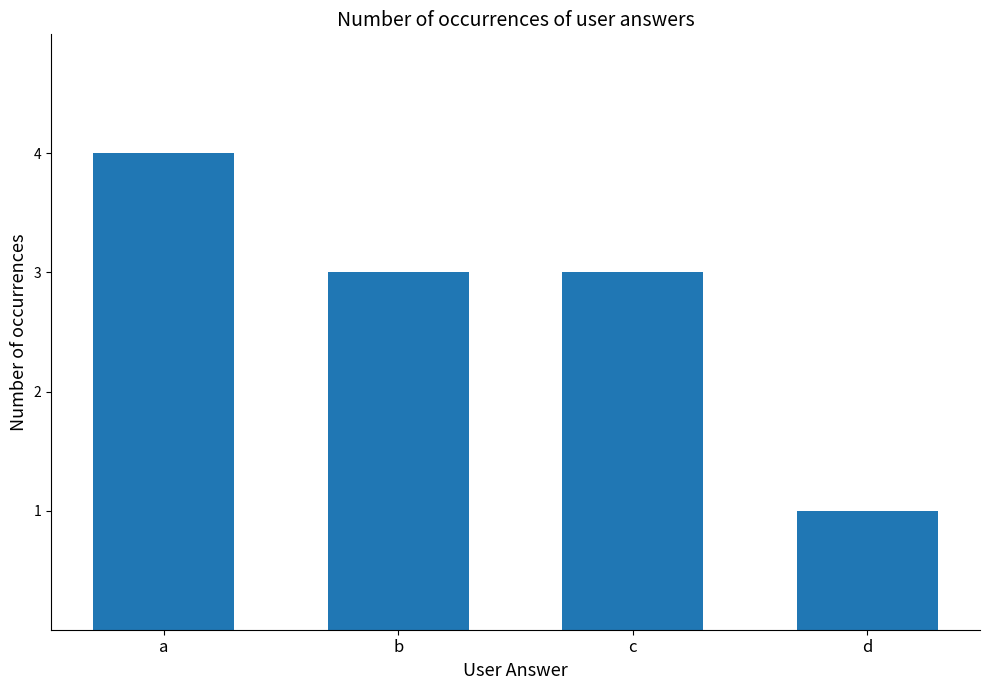

What value does the data have at a?

4